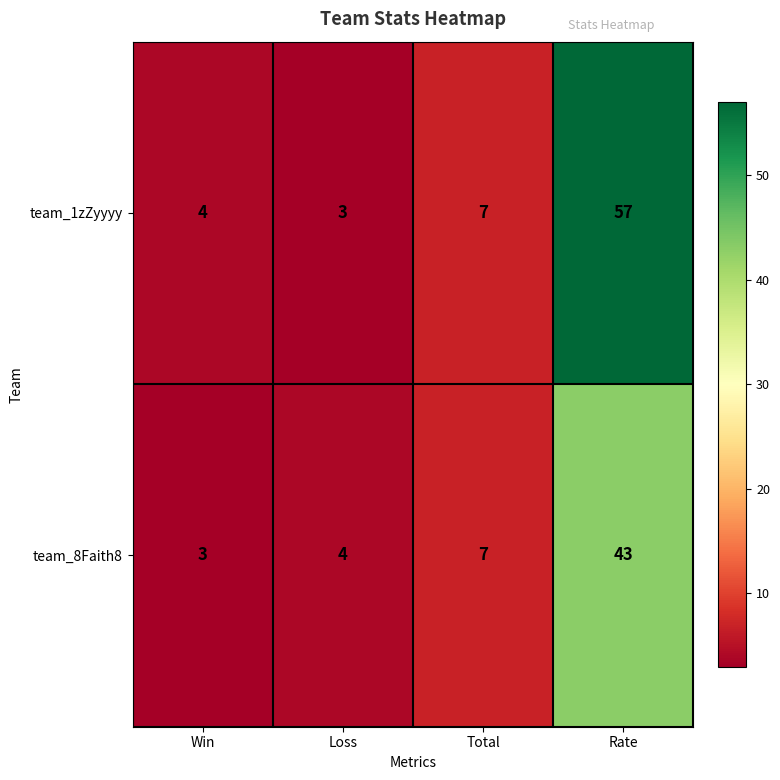

What is the maximum value shown in the chart?

57